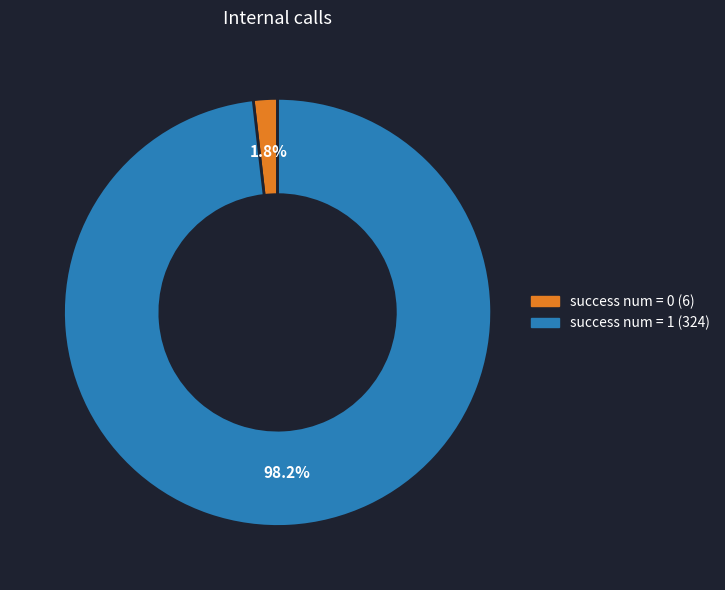

Is there a majority slice in this chart?

Yes